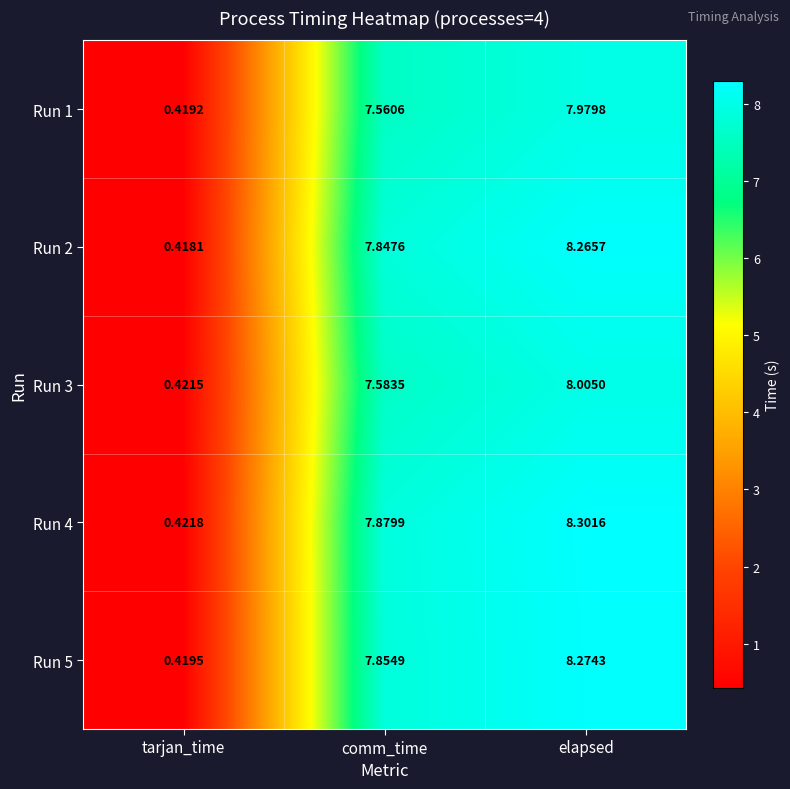

Which category has the lowest value in the Run 3 series?

tarjan_time